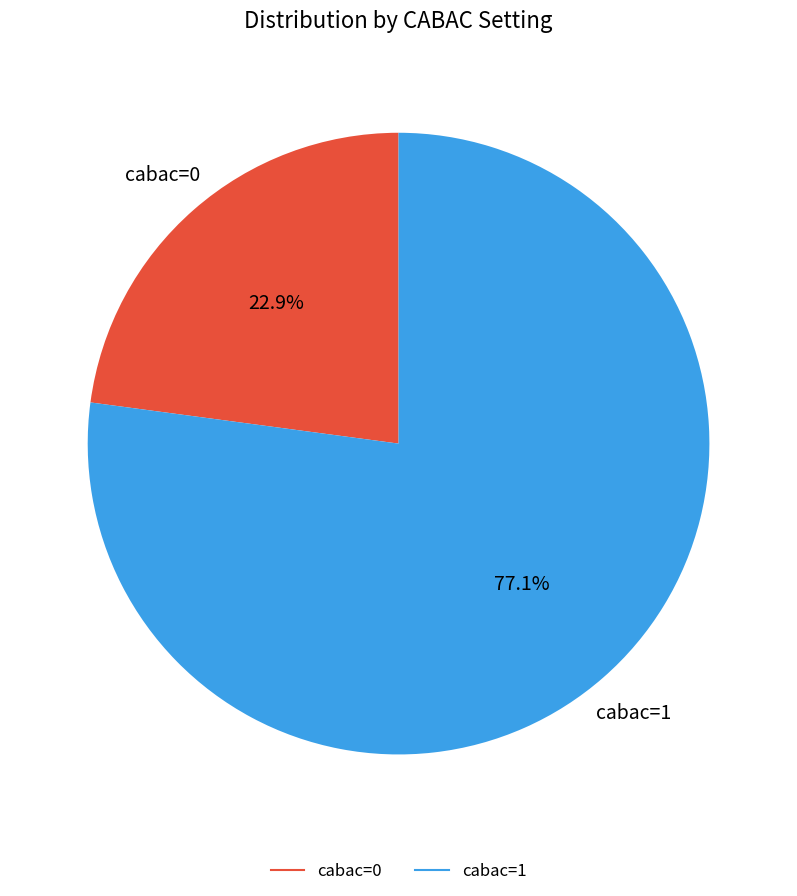

What portion of the pie excludes cabac=1?

22.9%